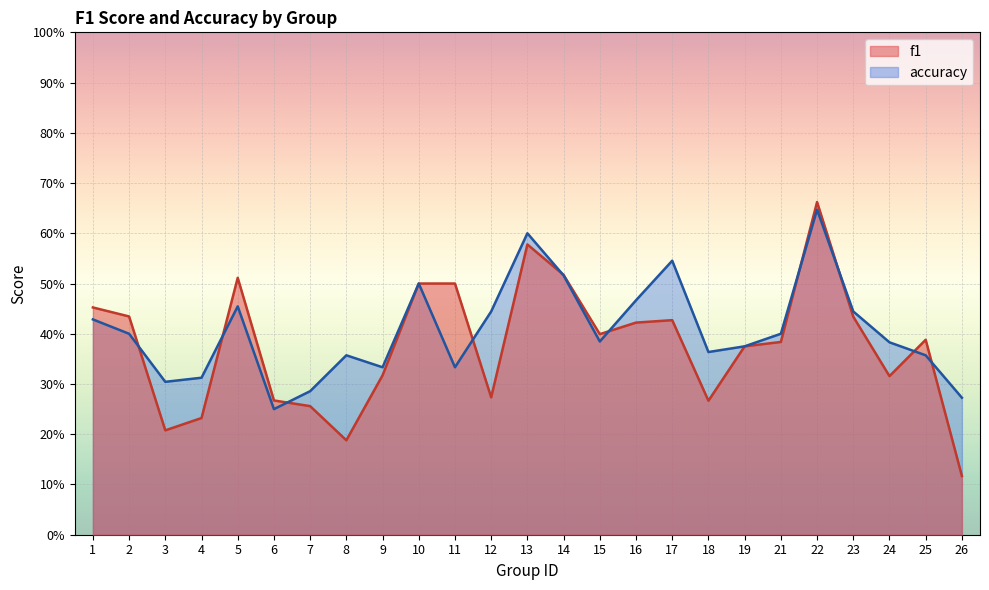

What is the approximate value of accuracy at 8?

0.4